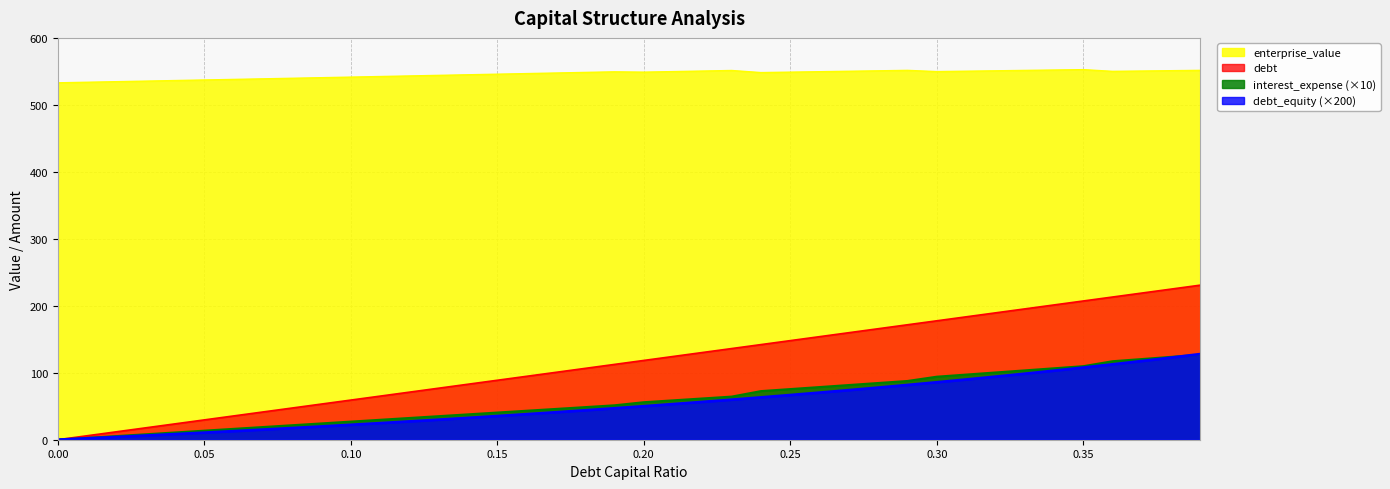

Is it true that enterprise_value equals 550.5 at 0.37?

True